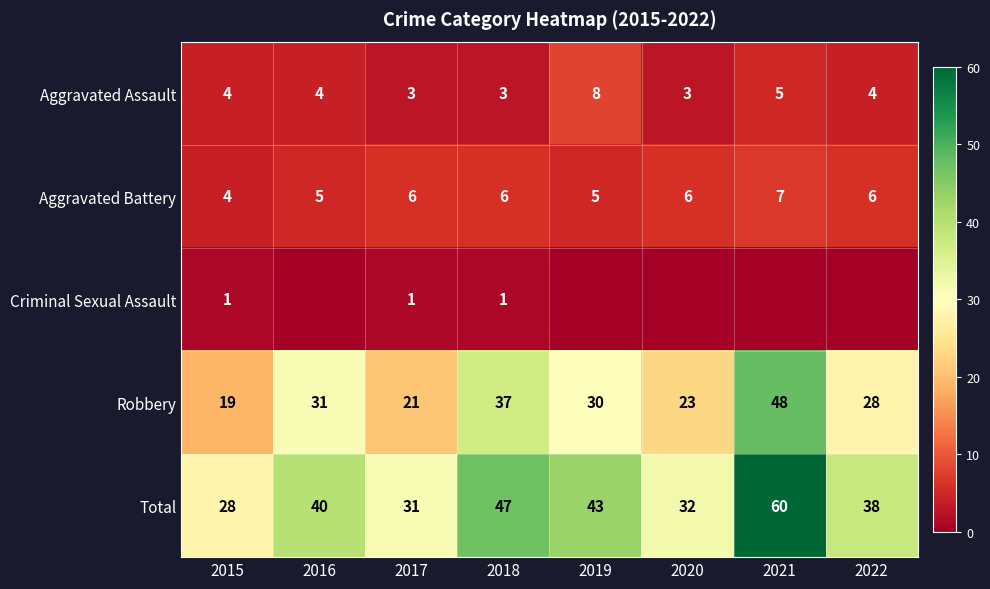

Is the value of Criminal Sexual Assault at 2015 greater than the value of Aggravated Battery at 2018?

No